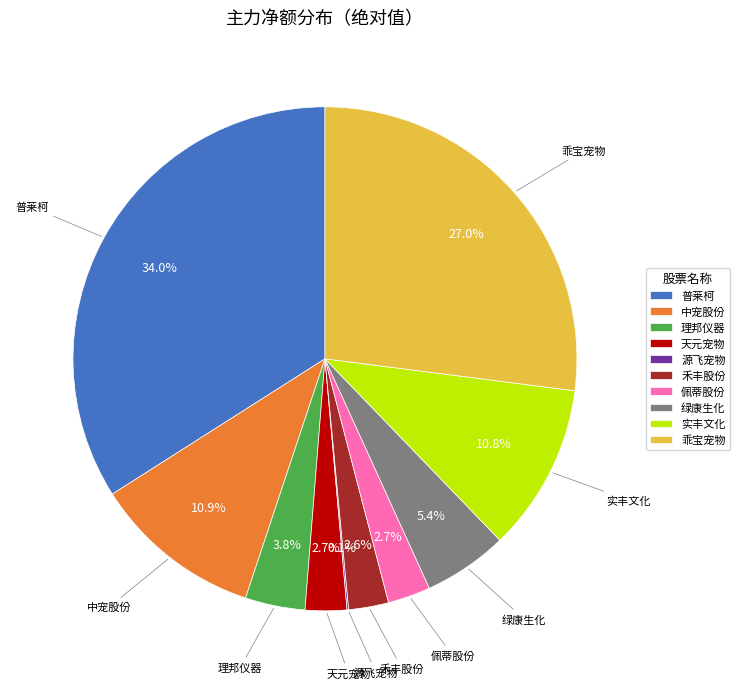

To the nearest percent, what is the average slice percentage?

10%